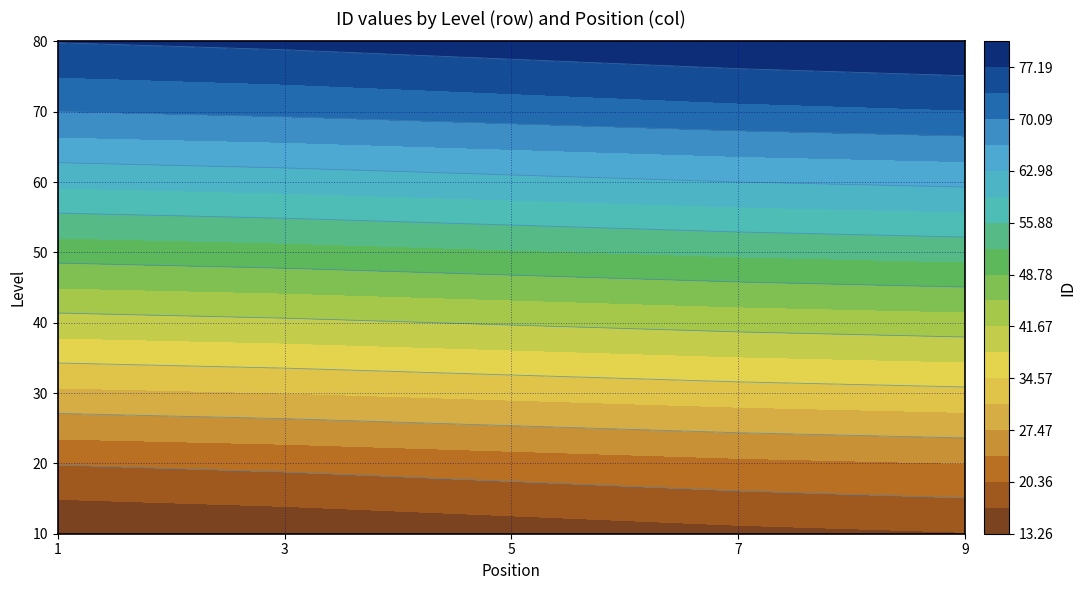

What is the highest value of the 80 series?

84